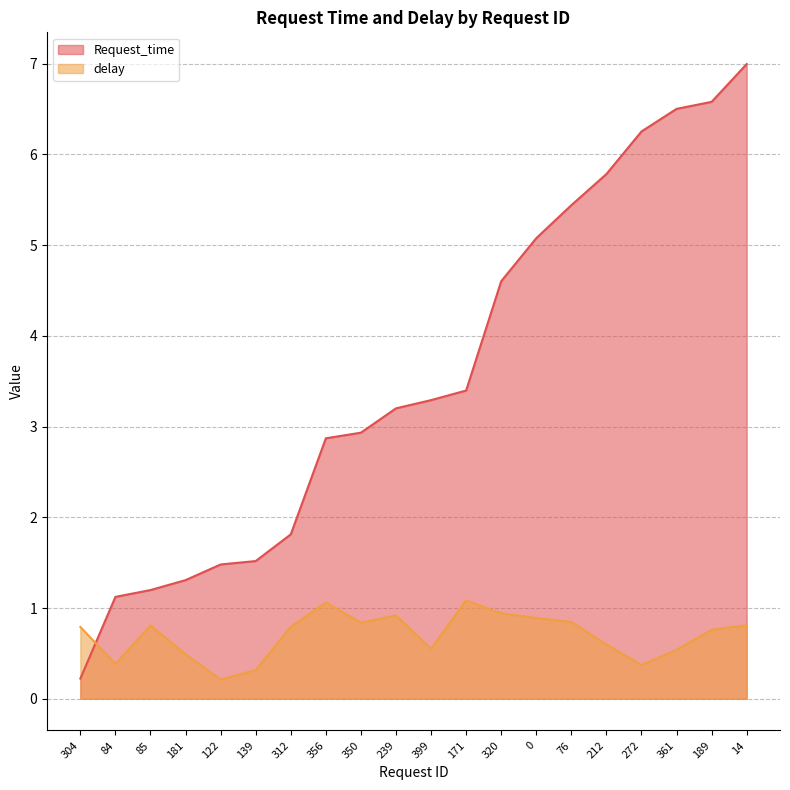

What is the highest value of the Request_time series?

7.0